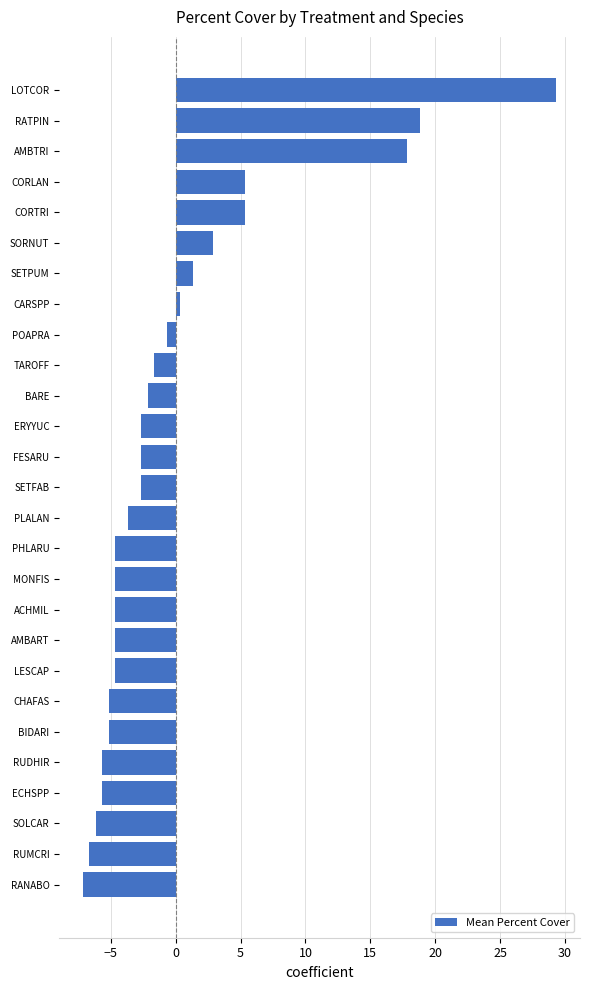

Which label corresponds to the smallest value in the chart?

RANABO